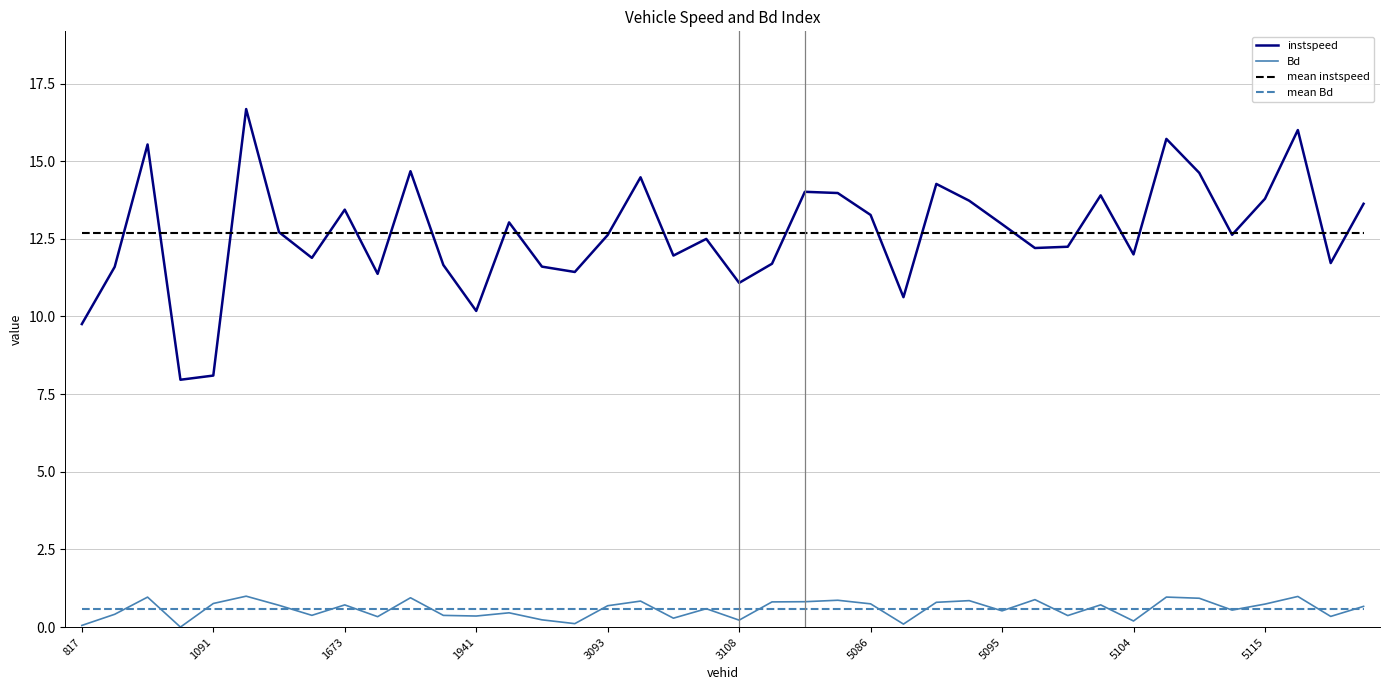

What is the highest value of the mean Bd series?

0.6